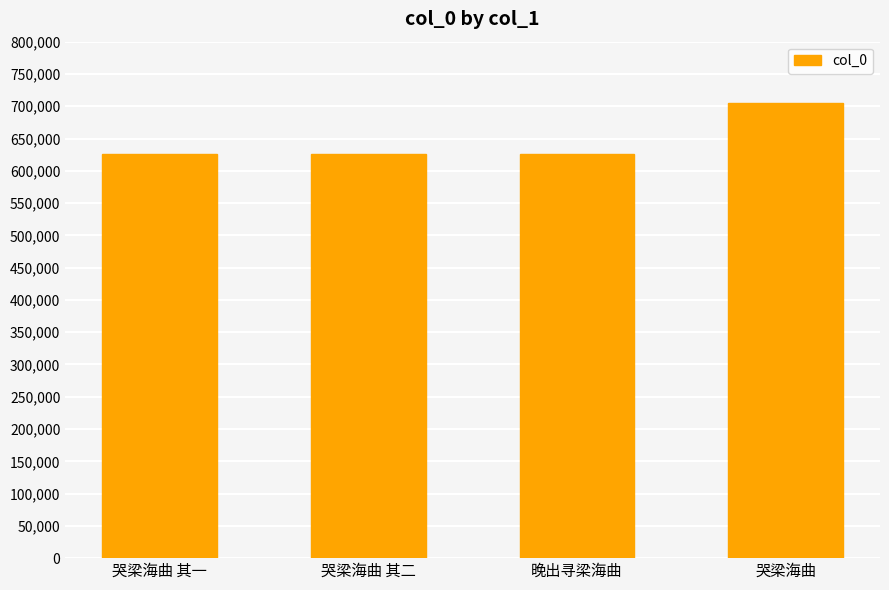

What is the value of the 4th bar from the left?

704670